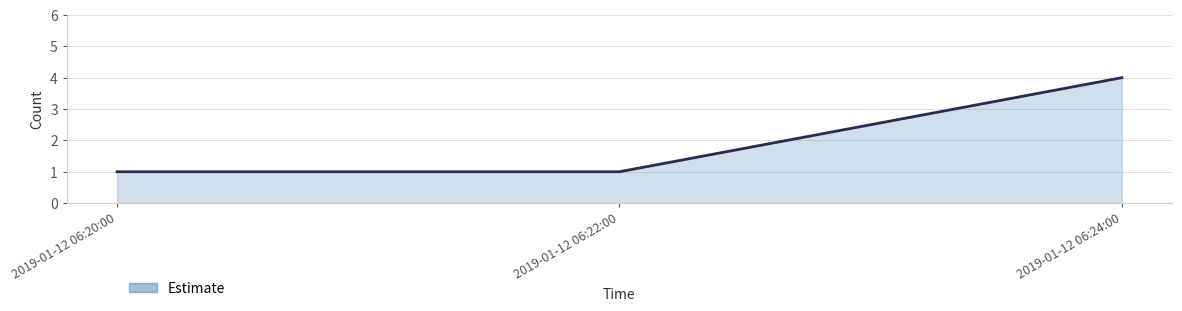

Count the values in the range 1 to 4.

3